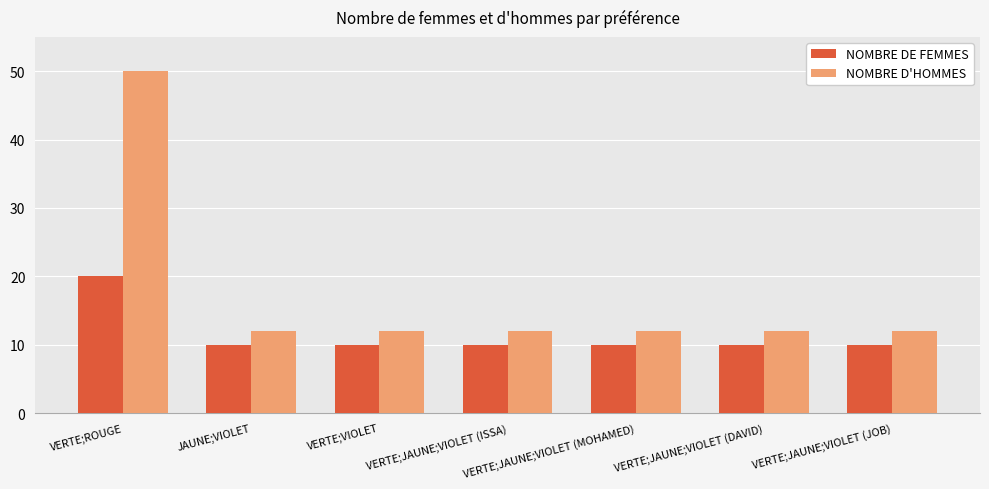

Between VERTE;ROUGE and VERTE;JAUNE;VIOLET (DAVID), which series saw the biggest shift?

NOMBRE D'HOMMES